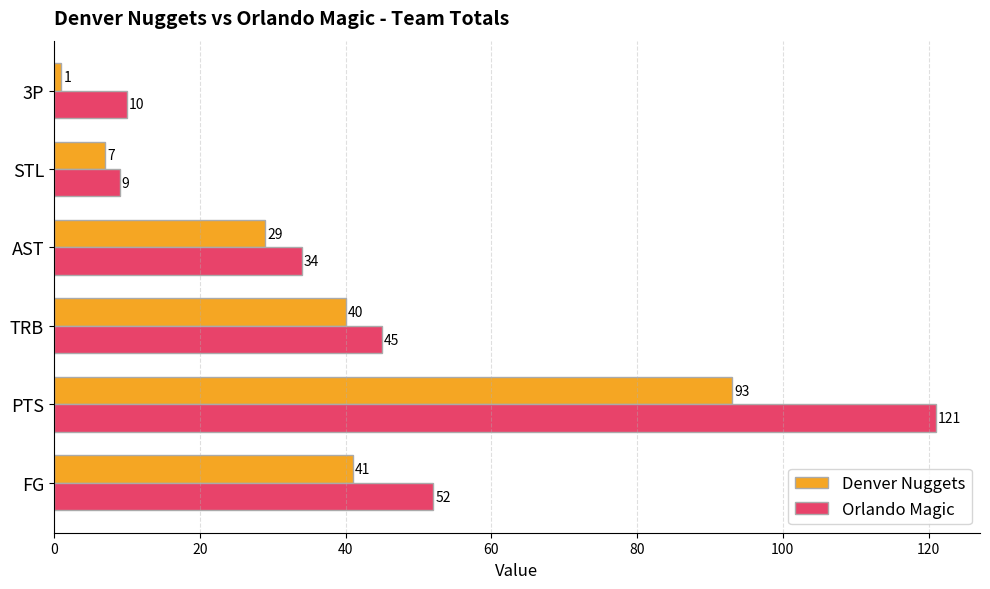

What is the maximum value for Orlando Magic?

121